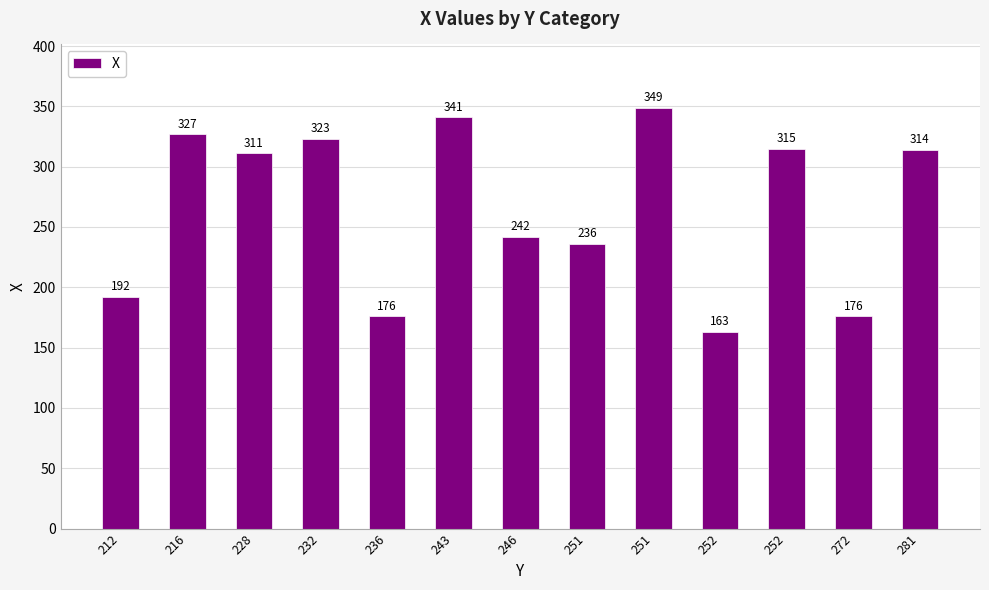

Count the number of categories in the chart.

13